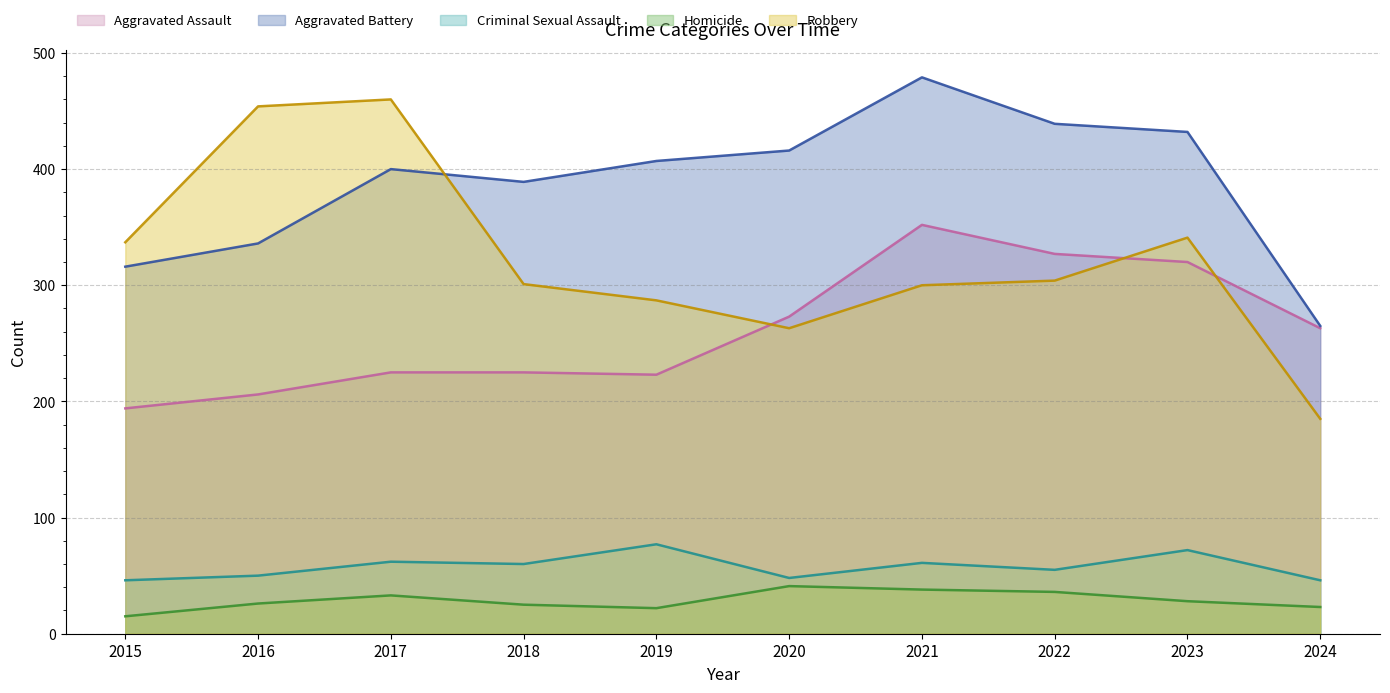

How many series are shown in this chart?

5